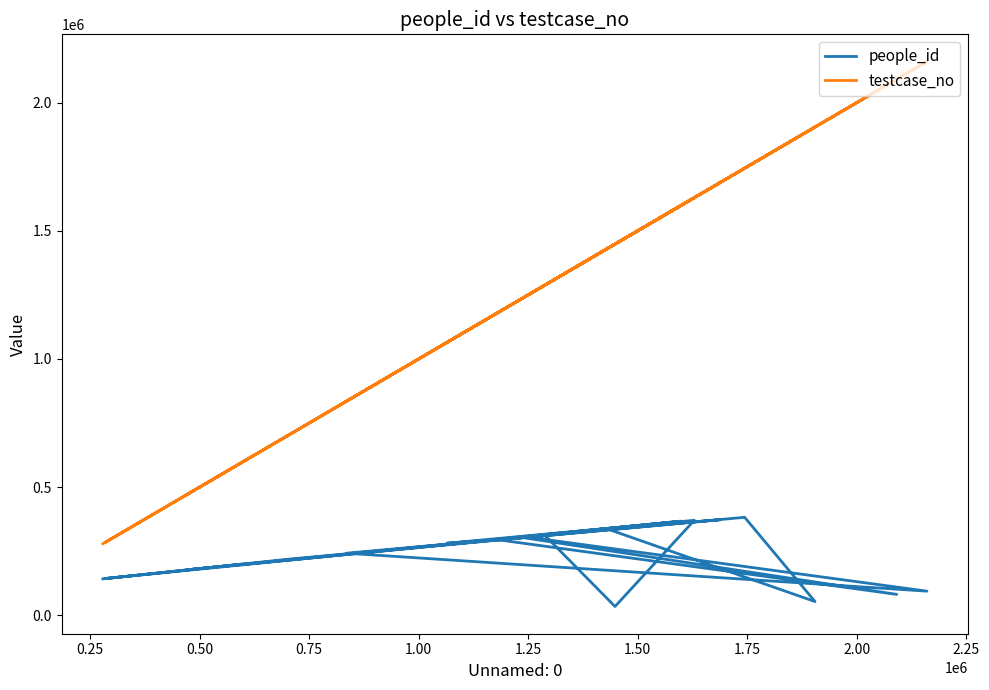

Which series has the widest spread of values?

testcase_no